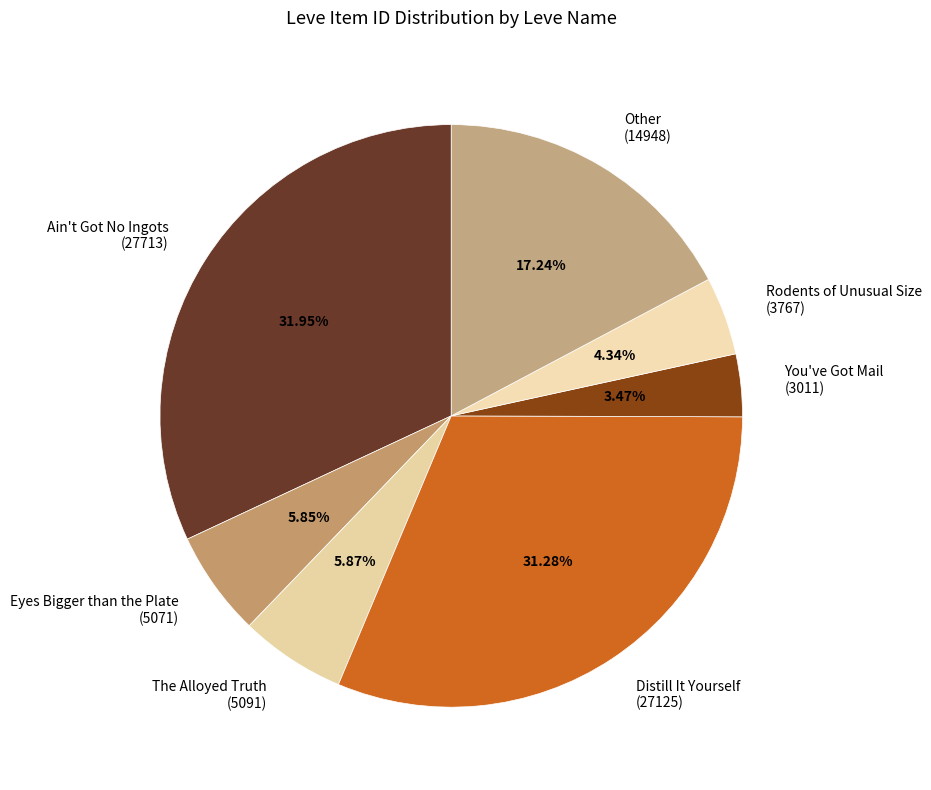

Which category has the smallest portion of the pie?

You've Got Mail (3011)